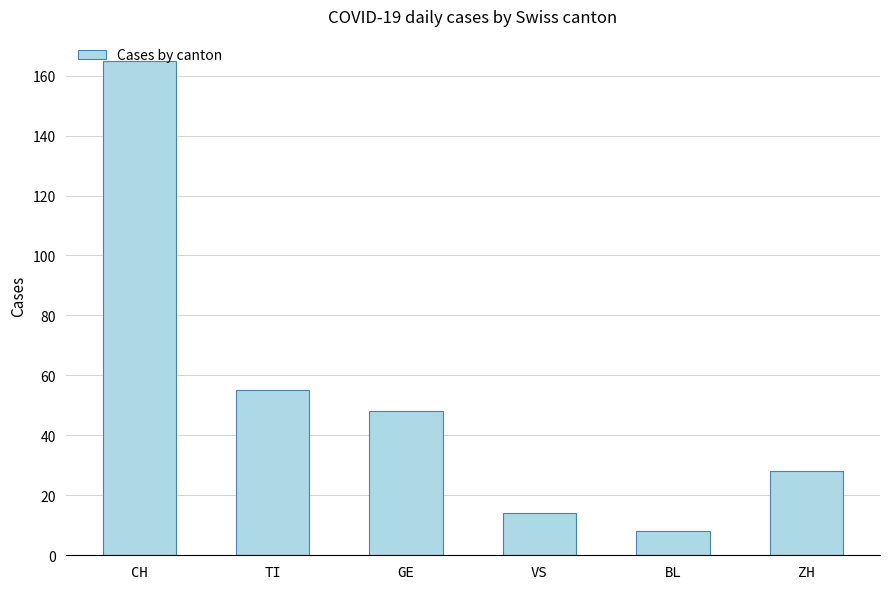

Approximately how many times larger is the value at TI compared to VS?

3.9